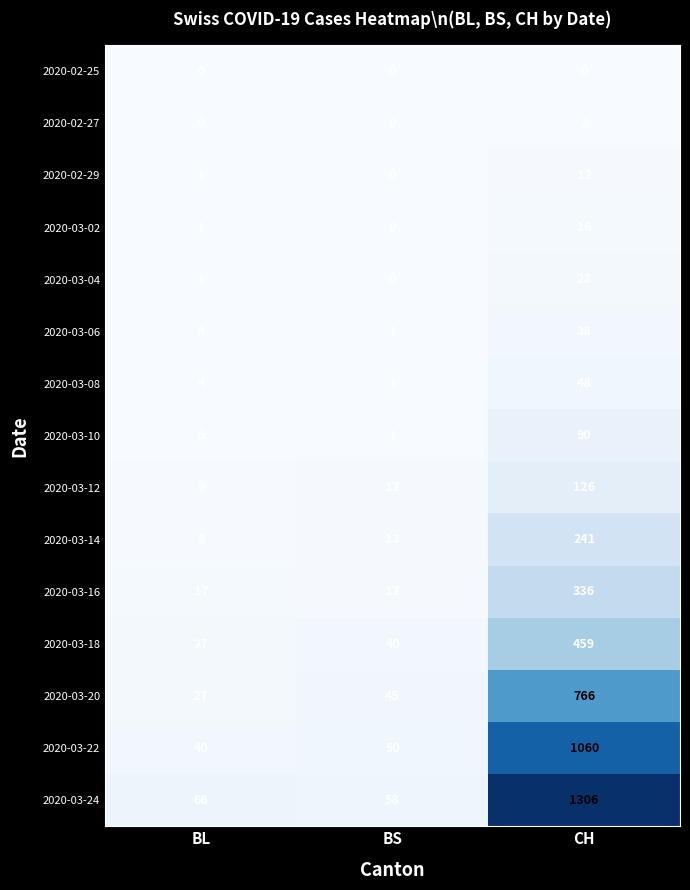

Which series has the largest total across all categories?

2020-03-24